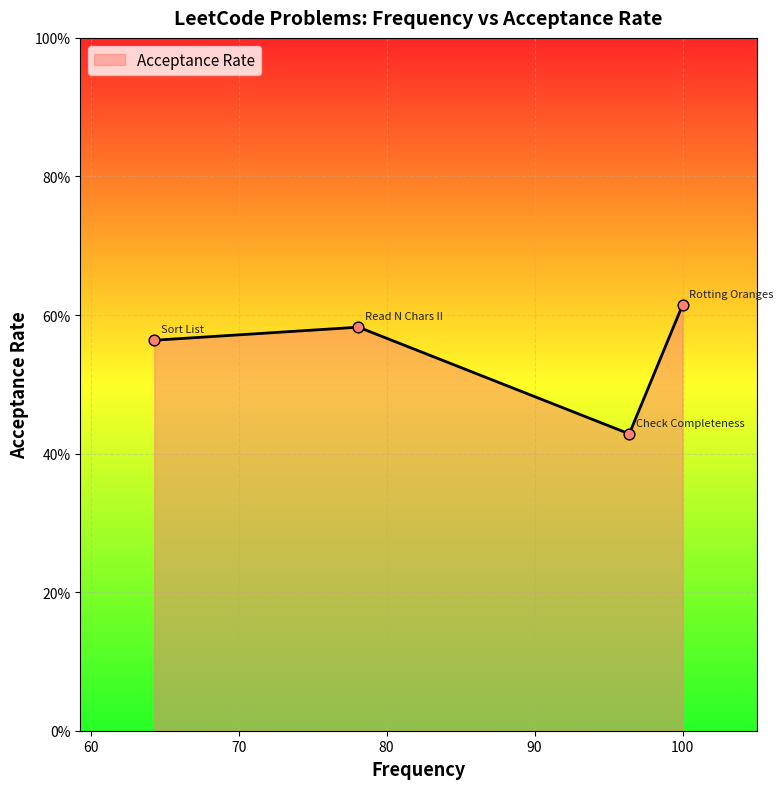

Which has a higher value, 60 or 70?

60